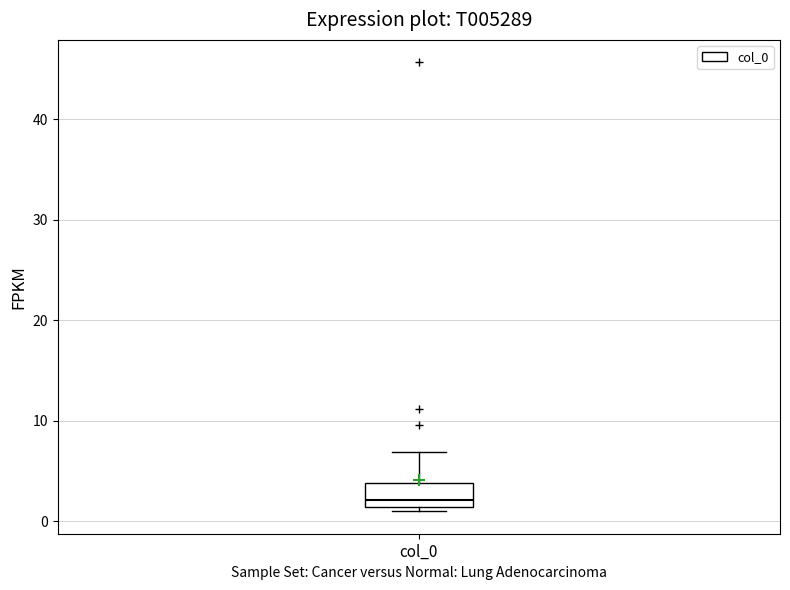

Where does the median line of the box for col_0 sit on the y-axis? The values are not printed on the chart, so give them approximately, as read against the axis.

2